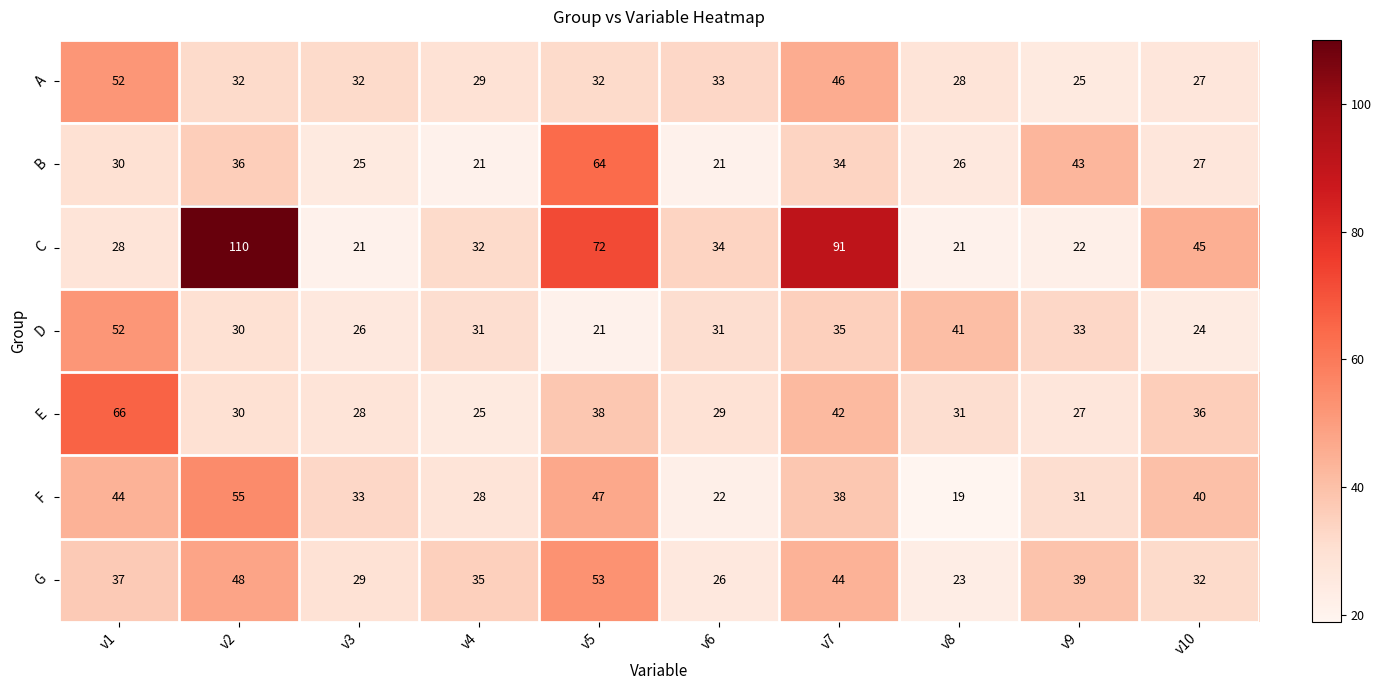

What is the difference between the second highest and second lowest values in the G series?

22